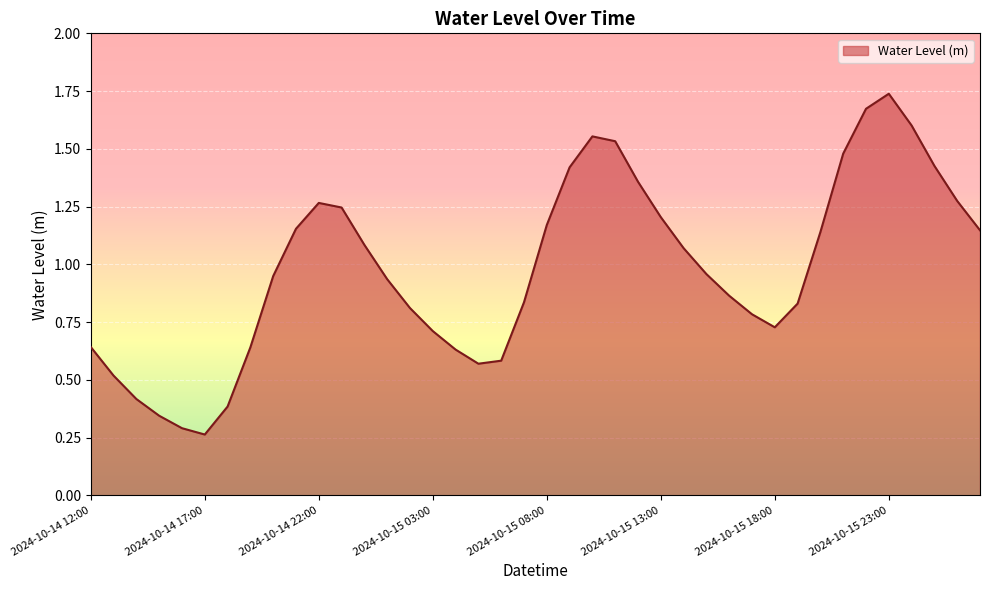

What is the maximum value shown in the chart?

1.7